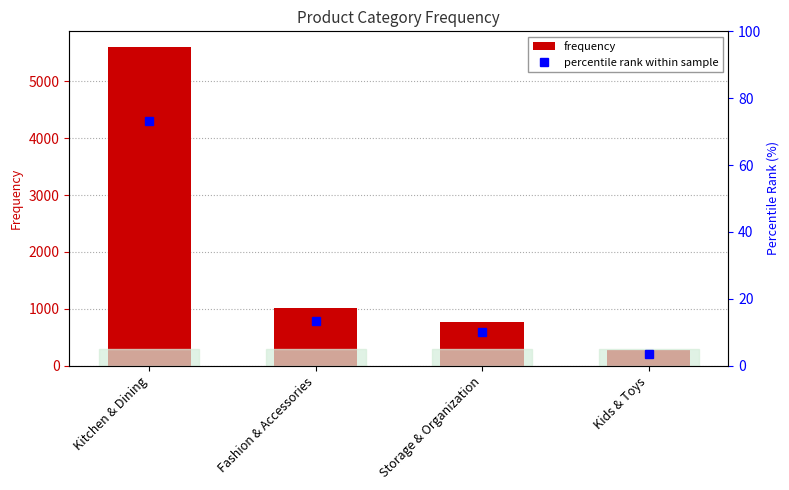

List the series in order of their overall mean, highest first.

frequency, percentile rank within sample